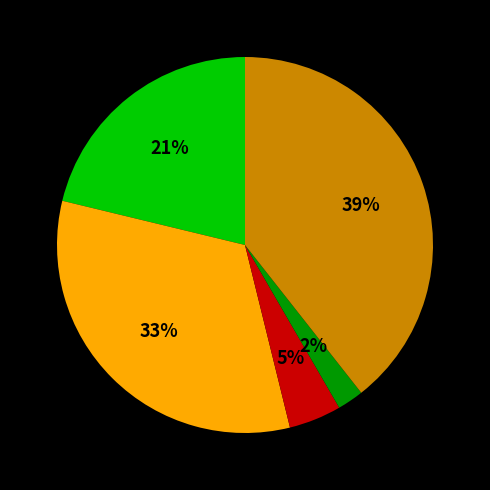

To the nearest percent, what is the difference between the largest and smallest slice percentages?

37%